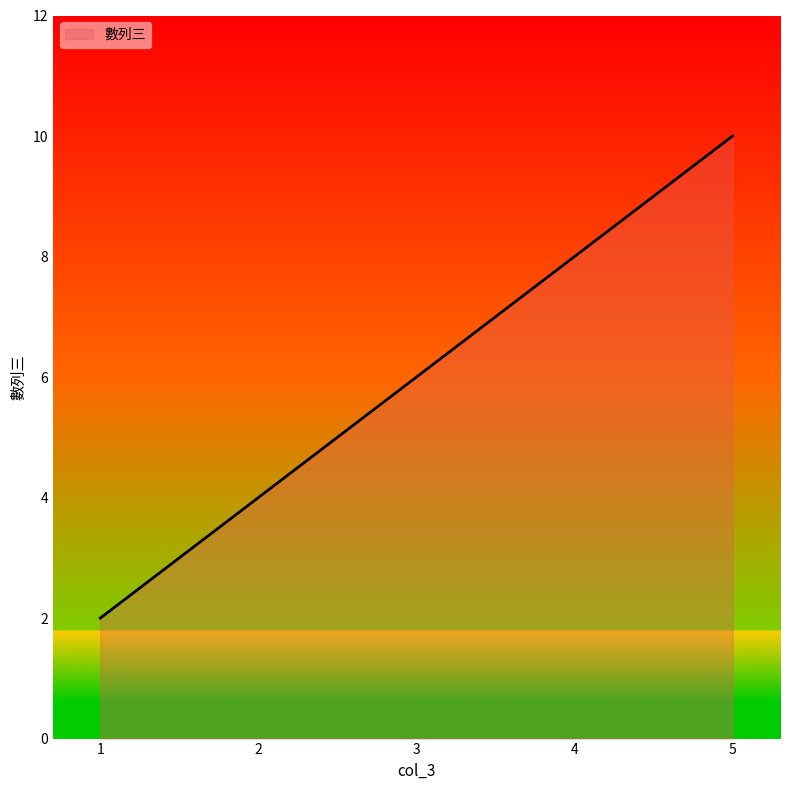

Read the value at 3.

6